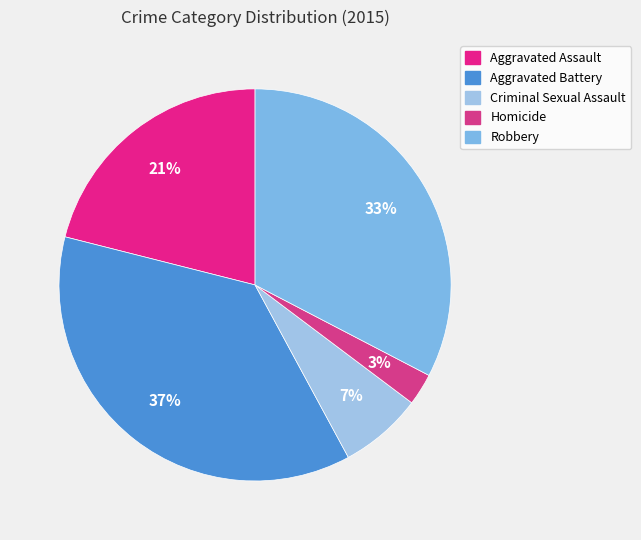

True or false: Aggravated Battery accounts for 37% of the total.

True